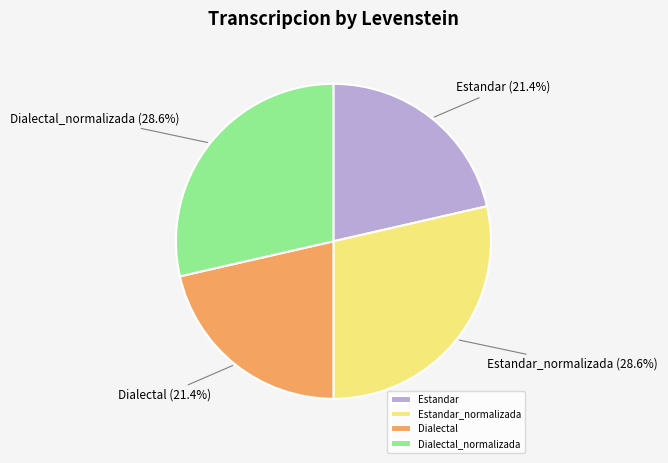

To the nearest percent, what percentage of the pie is Estandar?

21%